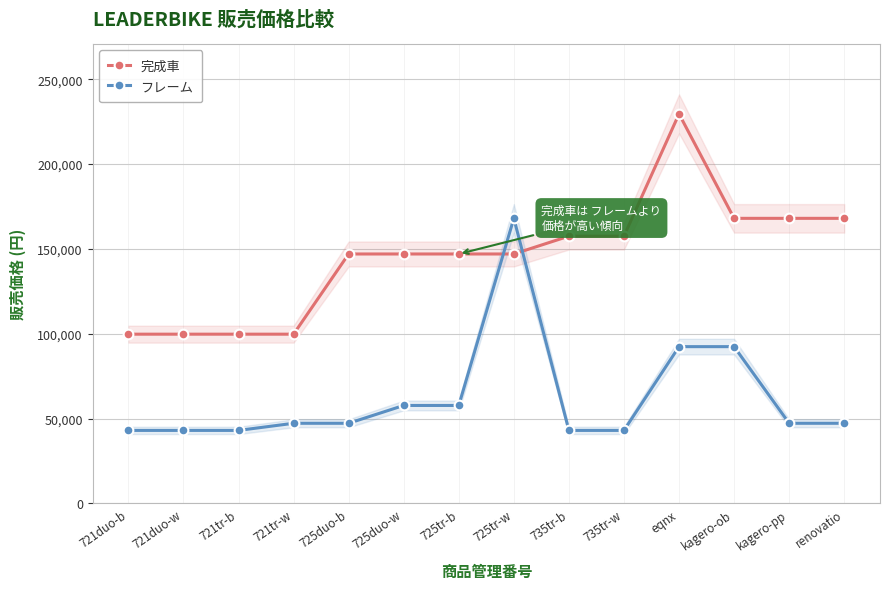

How many lines are shown in the chart?

2